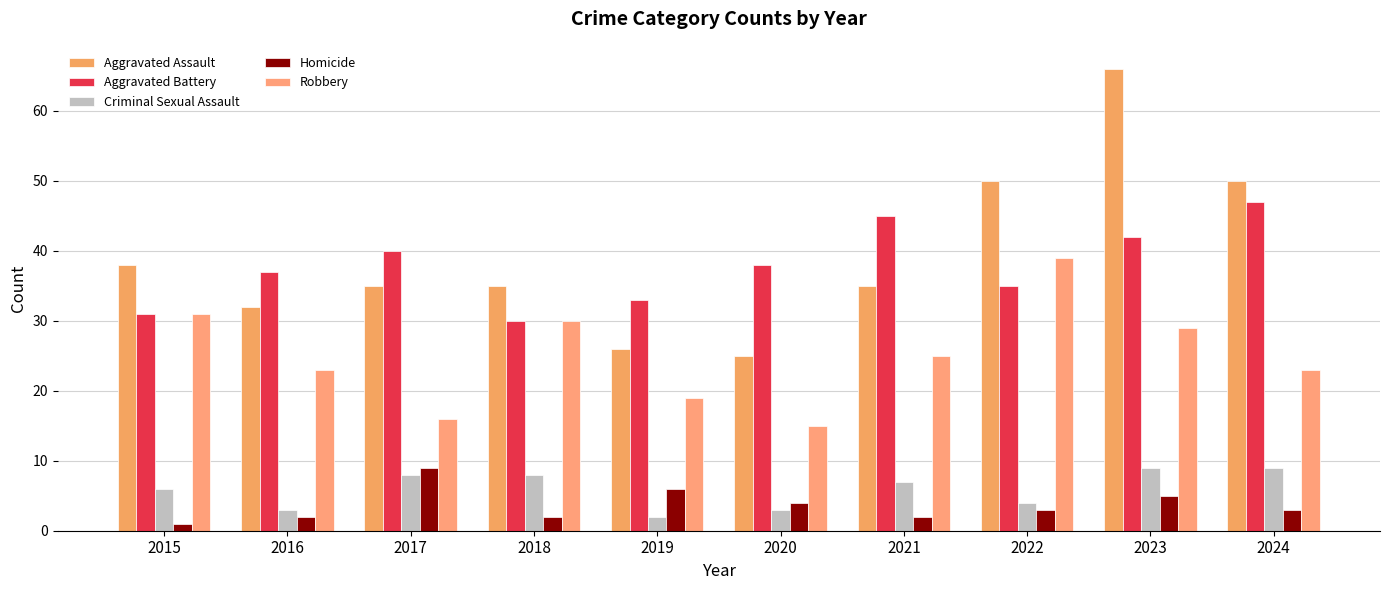

Count the number of categories in the chart.

10